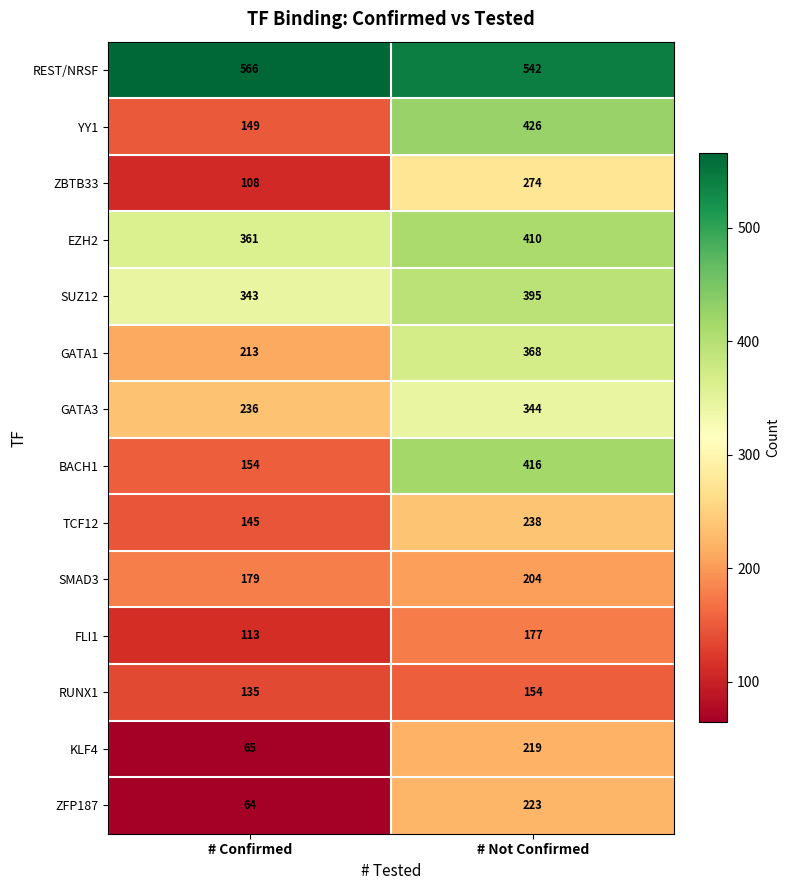

Between # Confirmed and # Not Confirmed, which series saw the biggest shift?

YY1